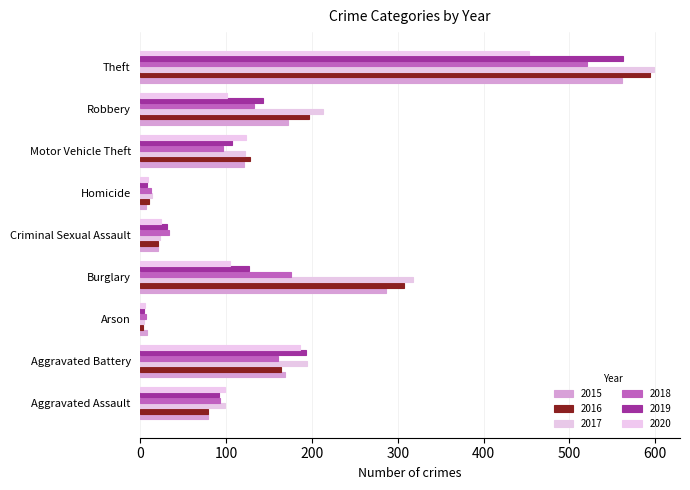

What is the label of the 9th bar from the left?

Theft